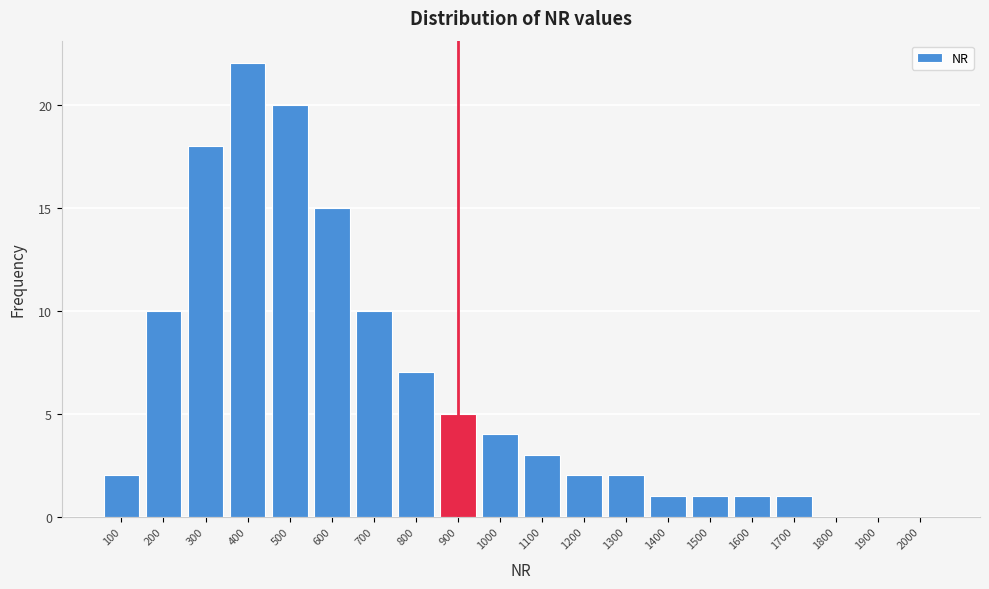

Reading left to right, what are all the values shown in this chart?

100=2	200=10	300=18	400=22	500=20	600=15	700=10	800=7	900=5	1000=4	1100=3	1200=2	1300=2	1400=1	1500=1	1600=1	1700=1	1800=0	1900=0	2000=0